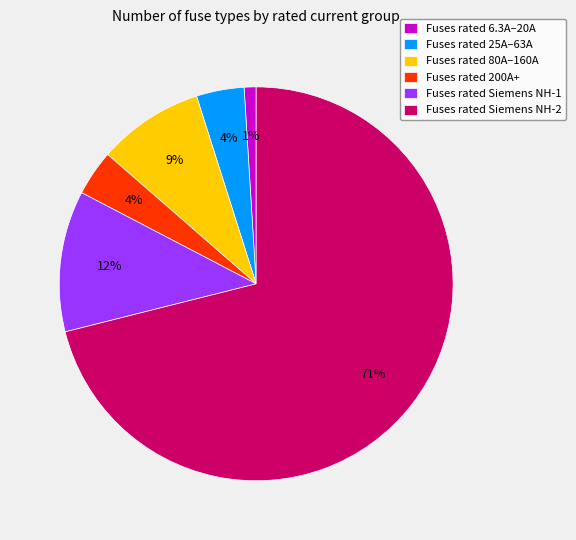

To the nearest percent, what is the difference between the Fuses rated Siemens NH-1 and Fuses rated 6.3A–20A slice percentages?

11%